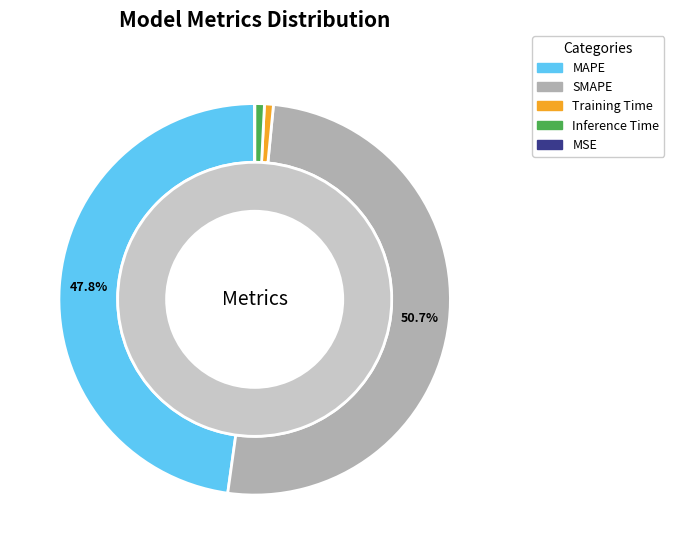

How many segments does this pie chart have?

5